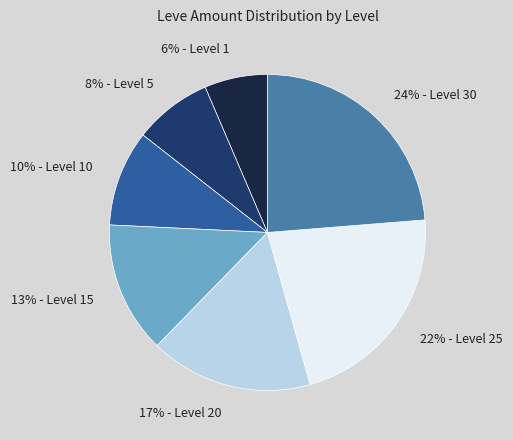

The 10% - Level 10 slice represents 10% of the pie. True or false?

True